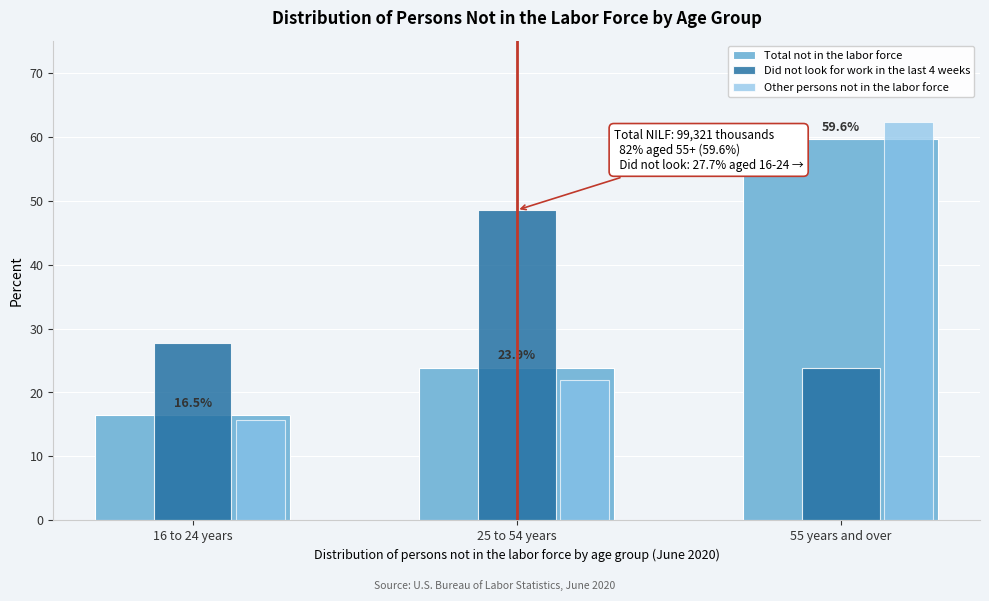

How many bars are there in each group?

3